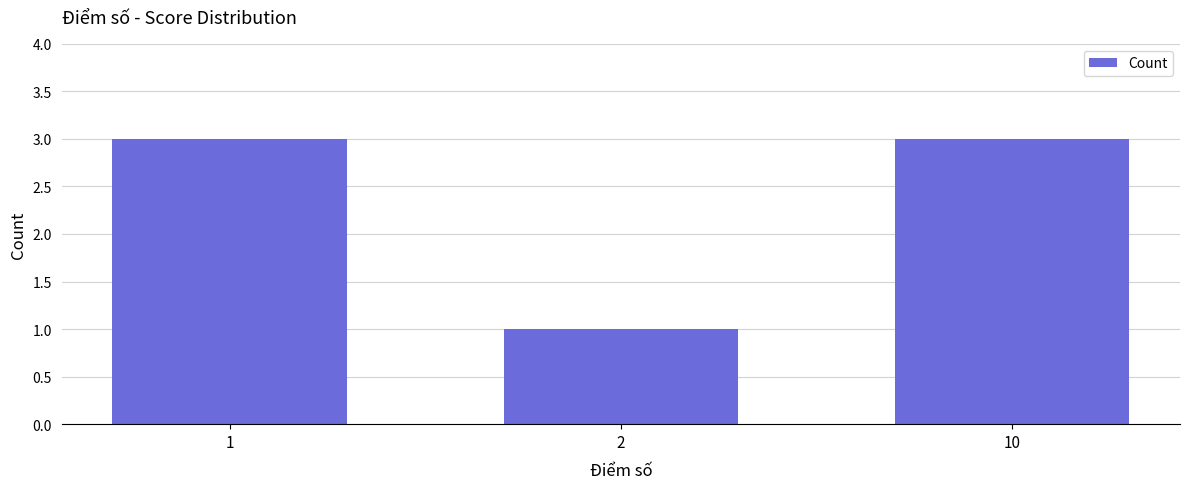

What is the value of the 3rd bar from the left?

3